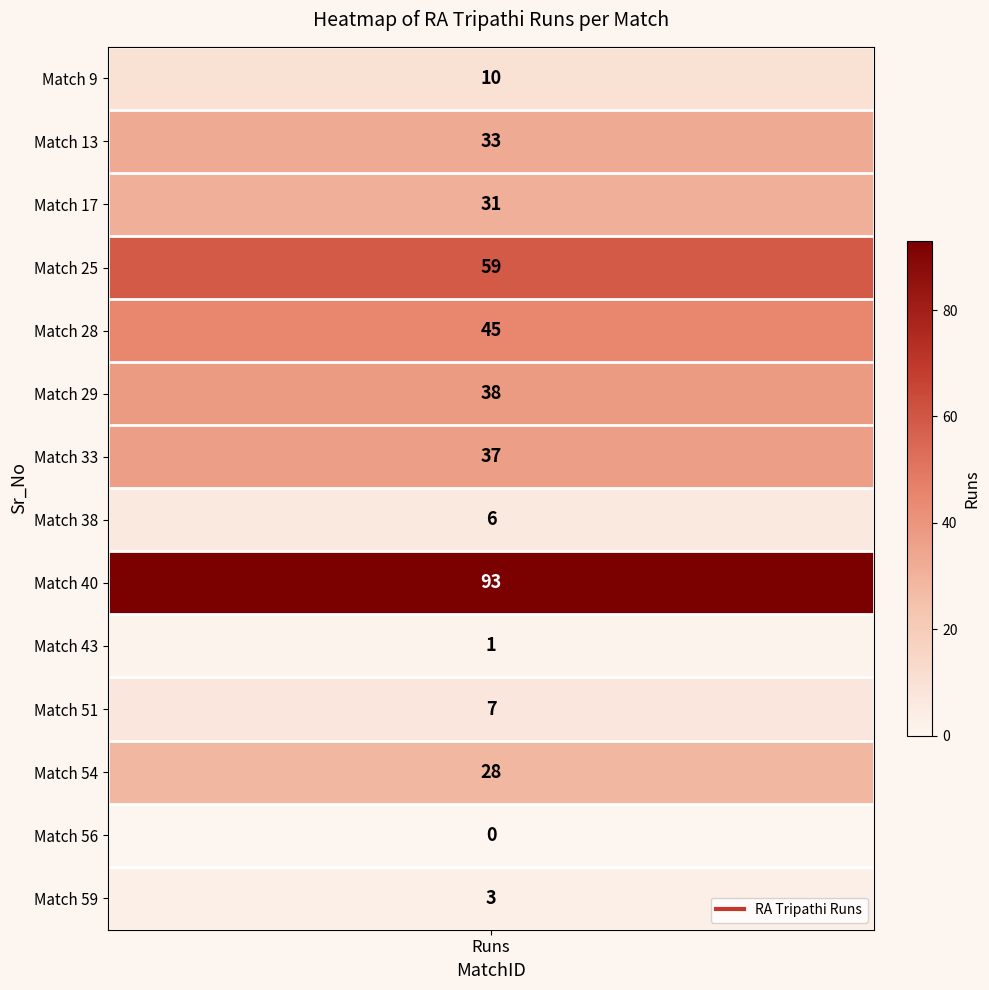

Reading left to right, what are all the values shown in this chart?

10	33	31	59	45	38	37	6	93	1	7	28	0	3